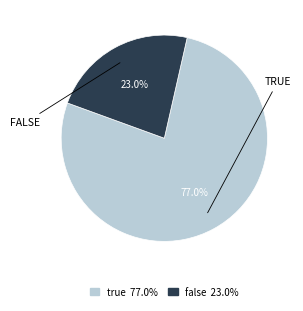

Is it true that false is 23% of the pie?

True